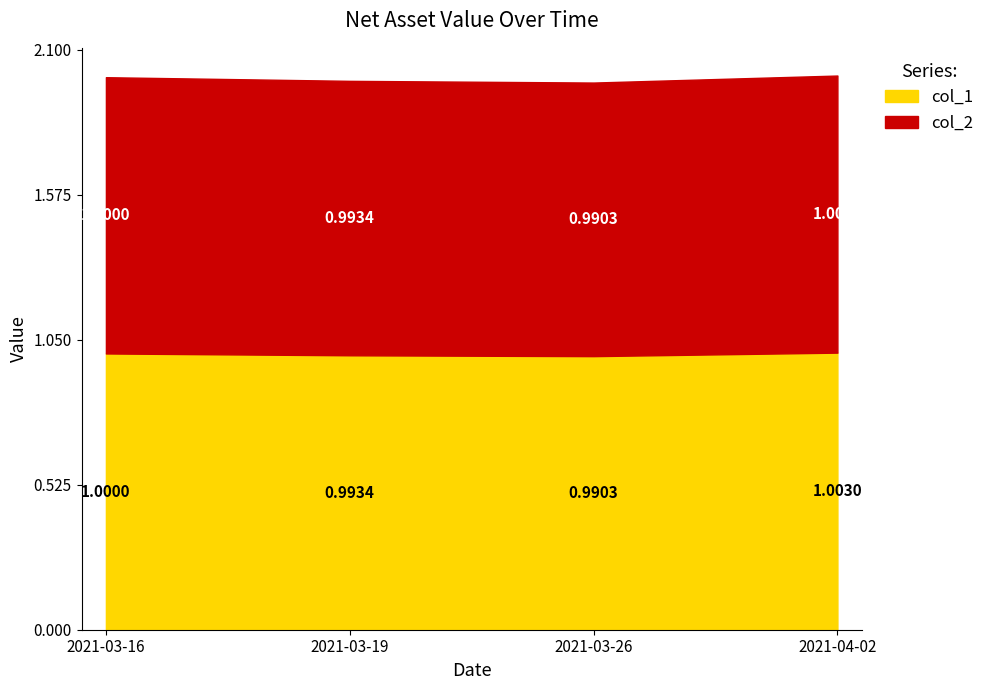

What is the sum of the col_1 values at 2021-04-02 and 2021-03-26?

2.0